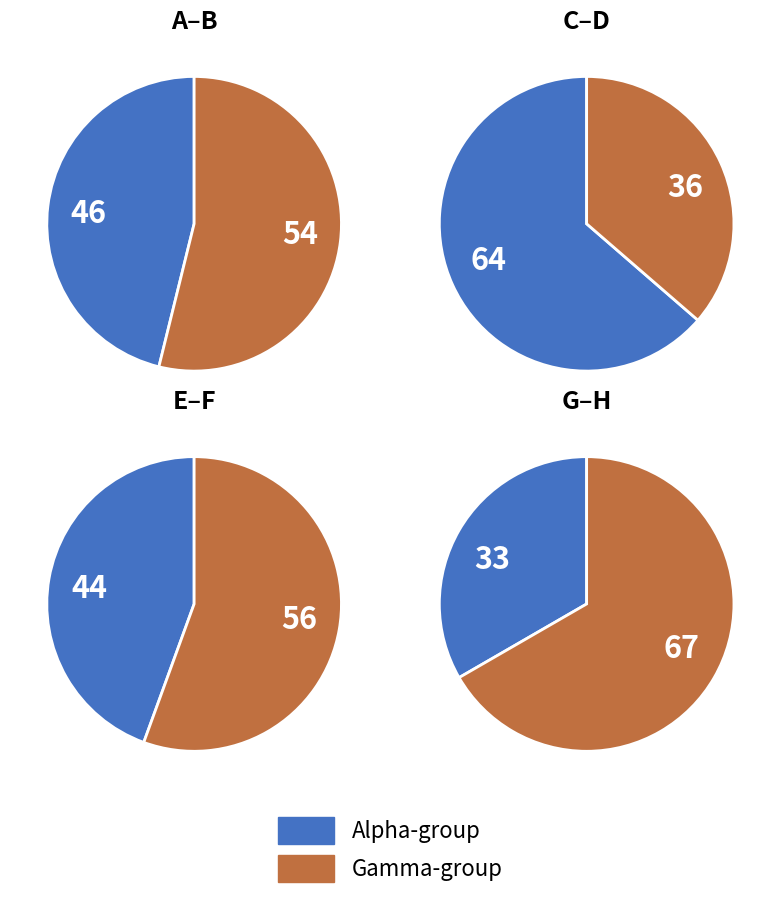

Is the sum of B and G greater than half?

No